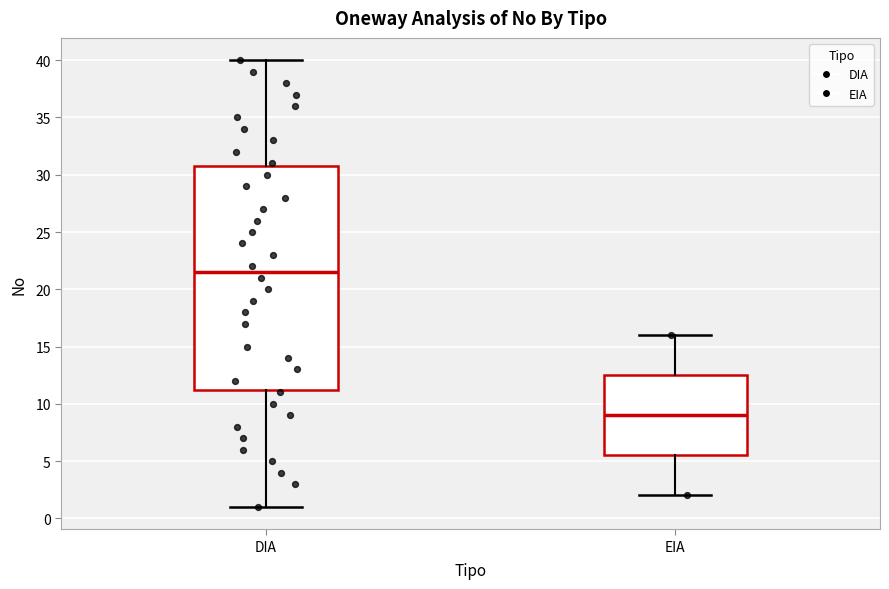

Reading left to right, read every box against the y-axis: the position of its median line, the range the box covers, and the ends of its whiskers. The values are not printed on the chart, so give them approximately, as read against the axis.

DIA: median 21.5, box 11.5 to 31.0, whiskers 1.0 to 40.0
EIA: median 9.0, box 5.5 to 12.5, whiskers 2.0 to 16.0